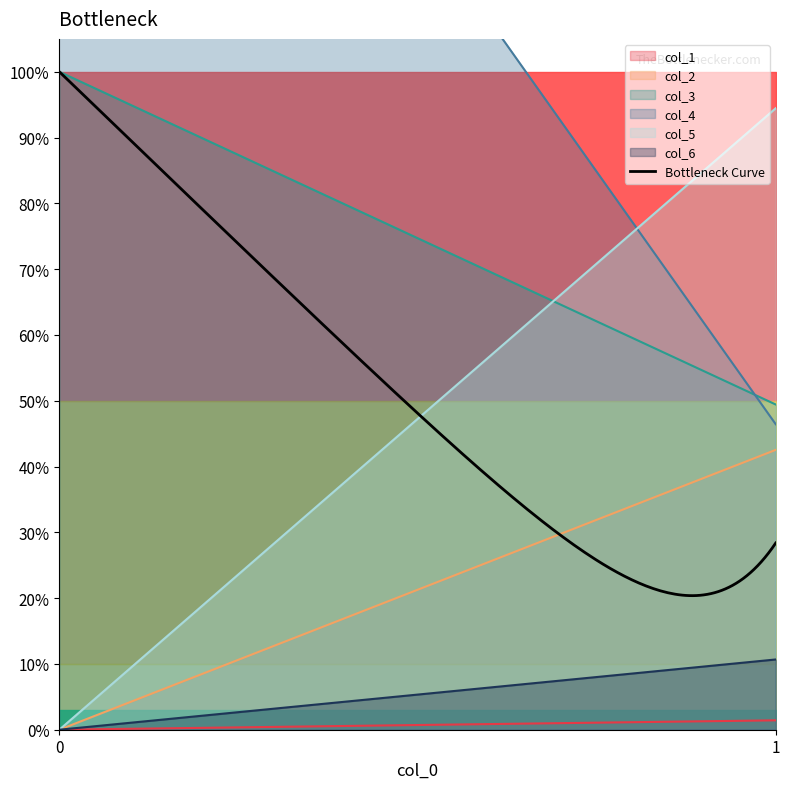

How many values in the col_4 series are below 2?

1